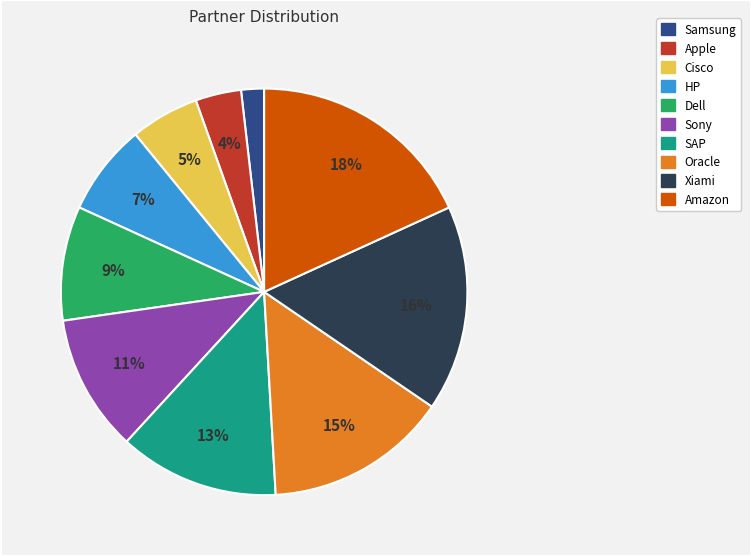

Rank the categories by value from highest to lowest.

Amazon, Xiami, Oracle, SAP, Sony, Dell, HP, Cisco, Apple, Samsung